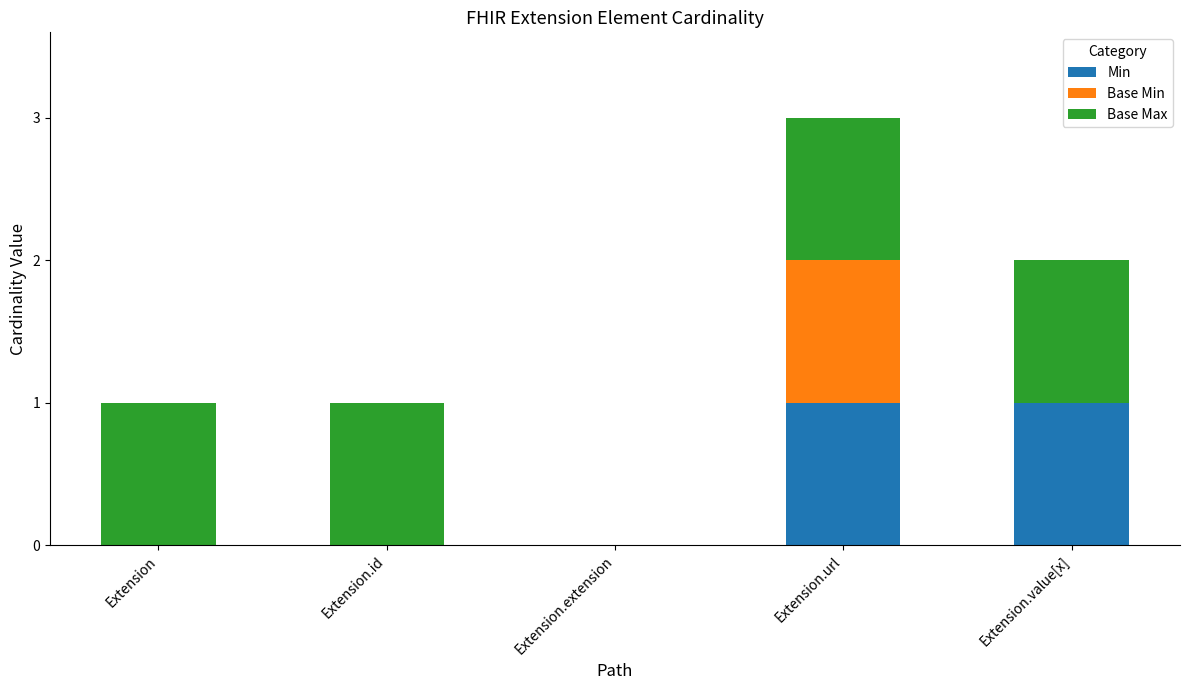

Reading left to right, transcribe the values for Min.

Extension=0	Extension.id=0	Extension.extension=0	Extension.url=1	Extension.value[x]=1